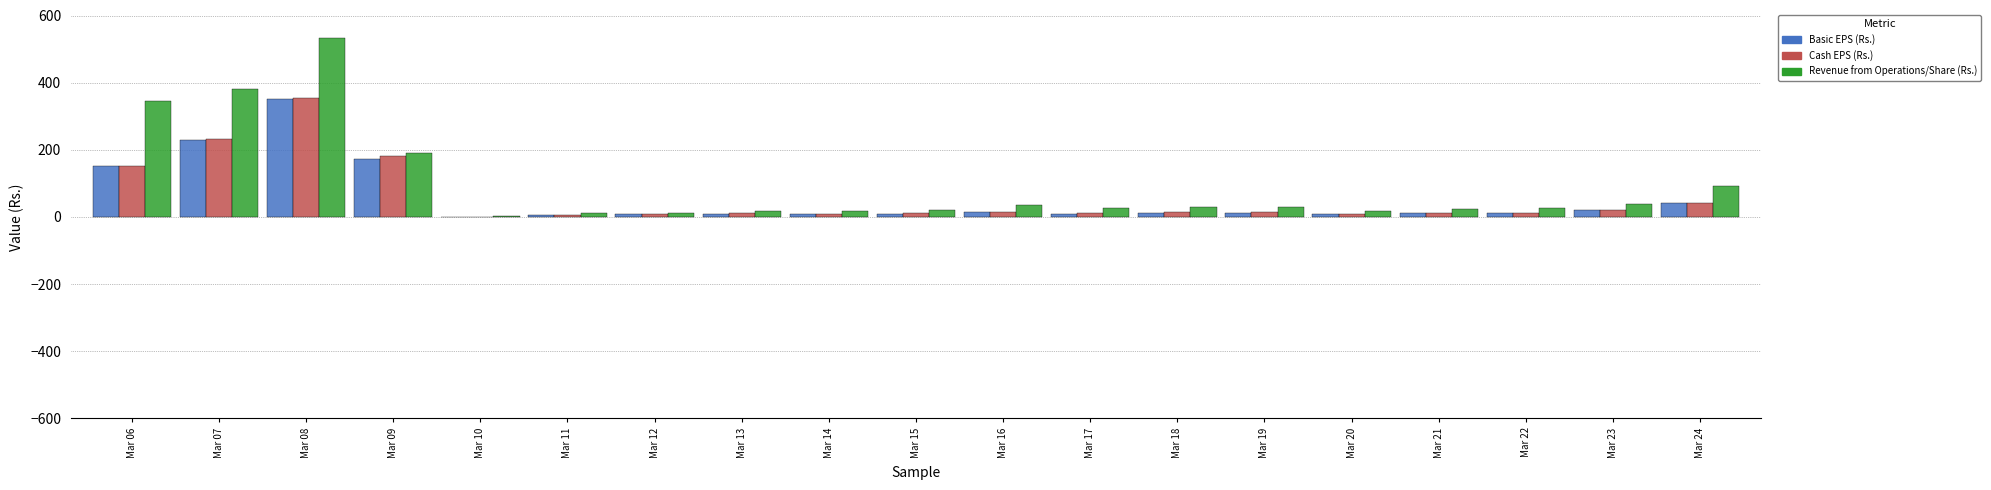

Does the chart contain stacked bars?

No